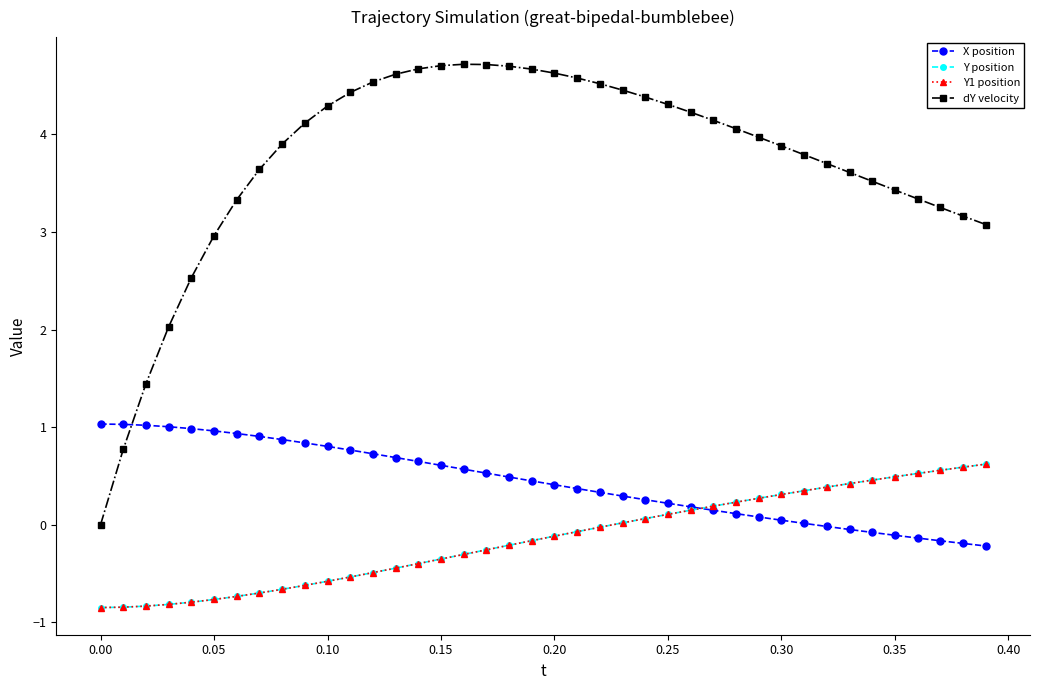

Does the chart have visible grid lines?

No